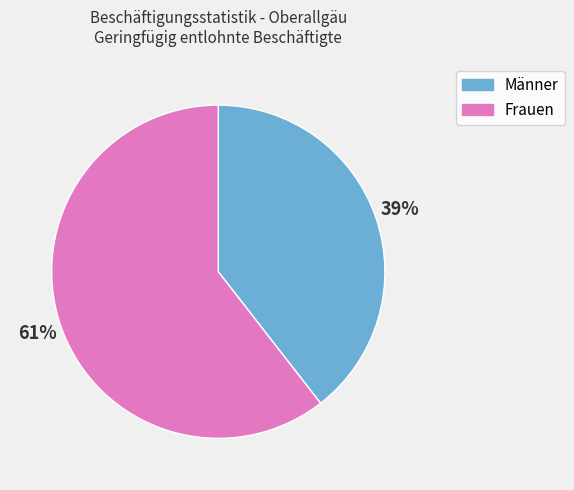

To the nearest percent, what portion does Männer represent?

39%